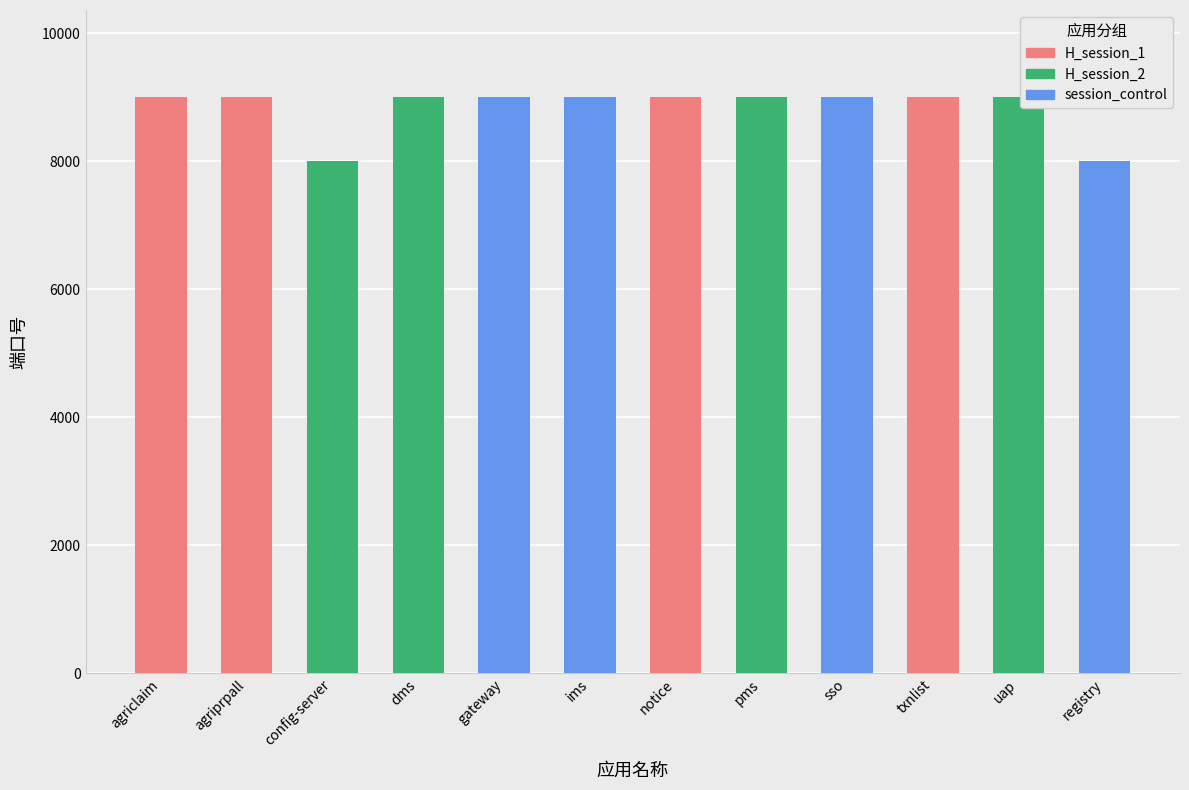

What is the difference between the maximum and minimum values?

1013